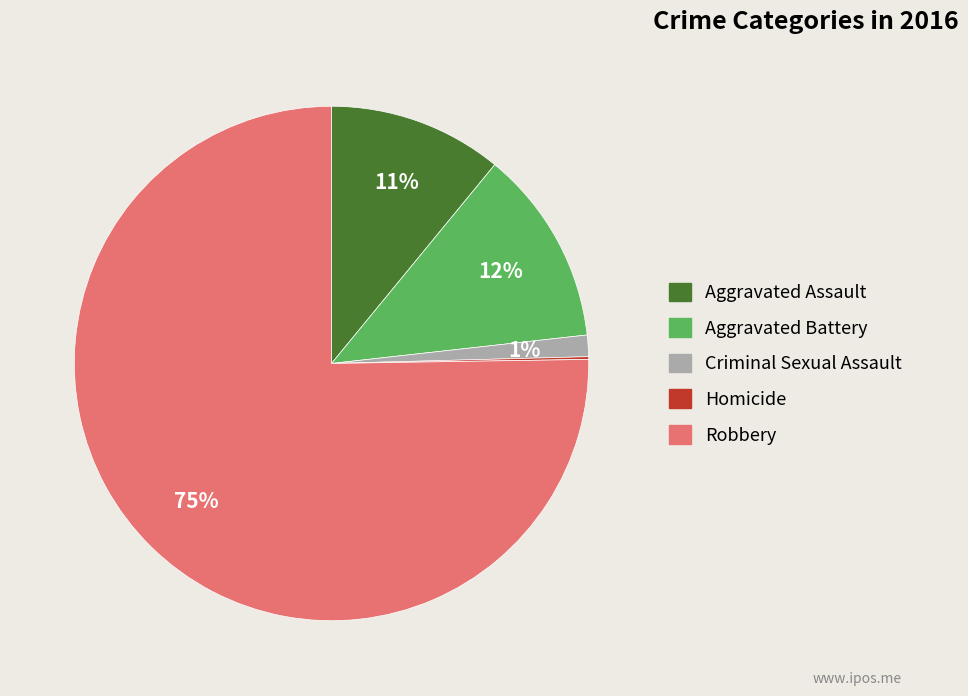

Does Aggravated Assault represent more than half of the total?

No